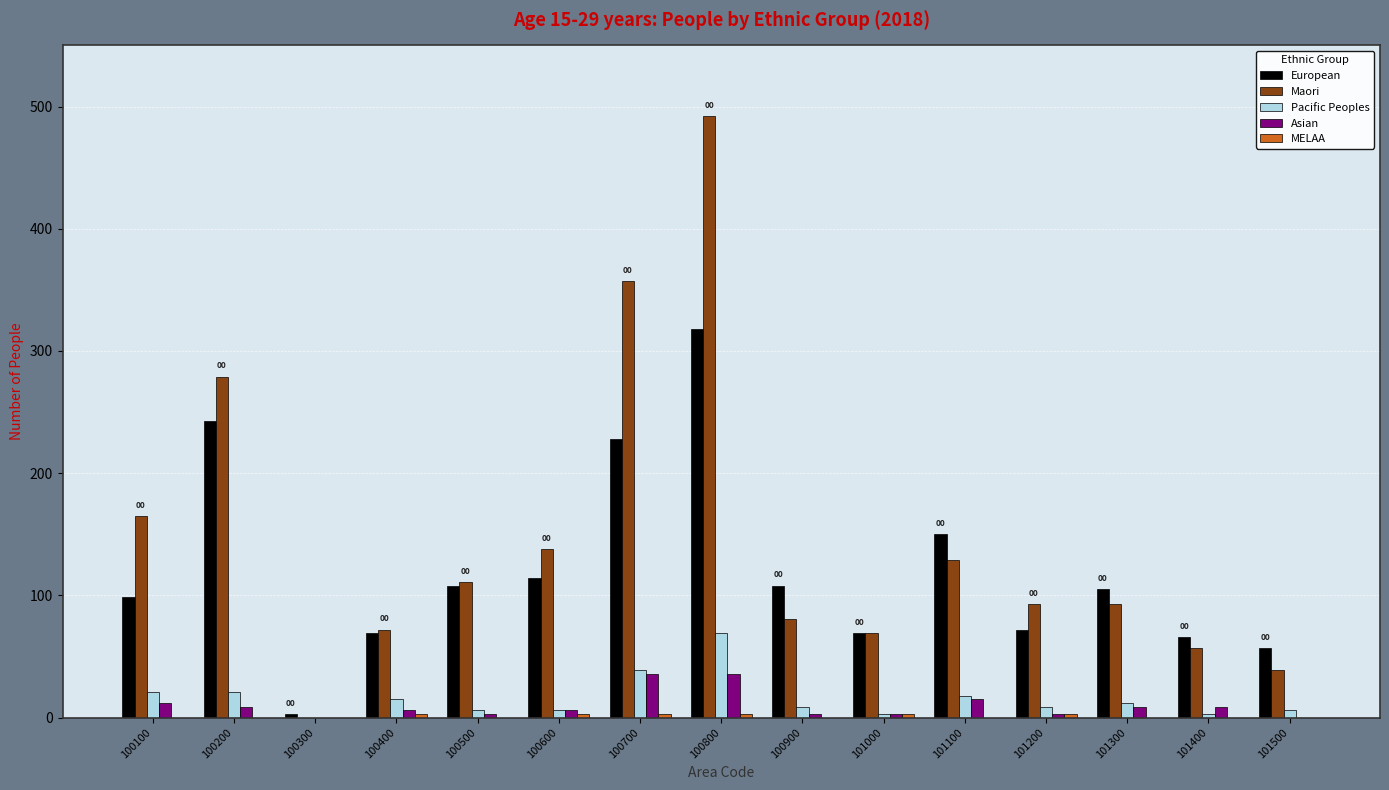

How many groups of bars are there?

15